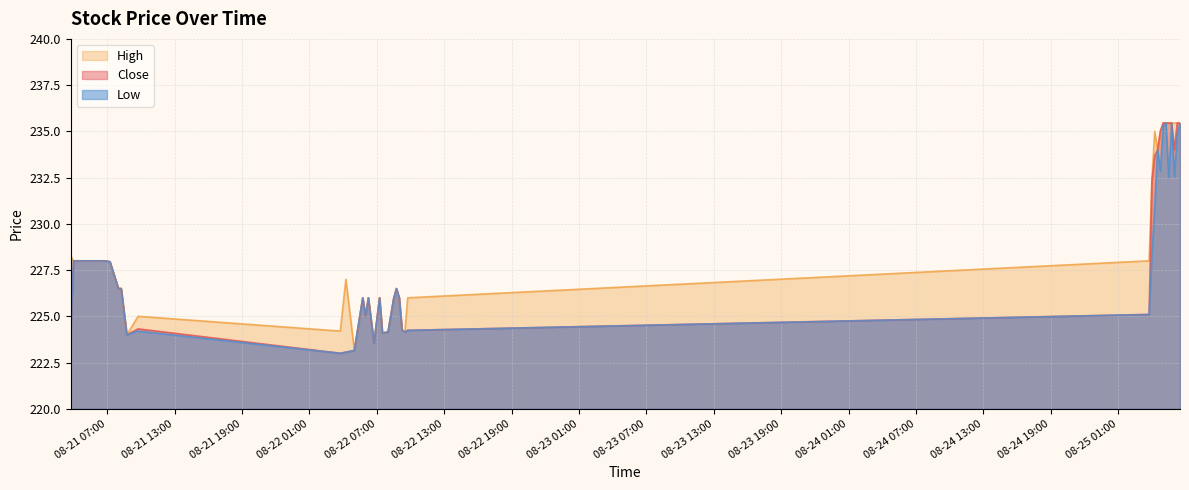

Reading right to left, transcribe all the data shown in this chart.

Close: 2025-08-25 06:30=235.4	2025-08-25 06:15=235.4	2025-08-25 06:00=234.0	2025-08-25 05:45=235.4	2025-08-25 05:30=235.4	2025-08-25 05:15=235.4	2025-08-25 05:00=235.4	2025-08-25 04:45=235.0	2025-08-25 04:30=234.0	2025-08-25 04:15=233.7	2025-08-25 04:00=232.3	2025-08-25 03:45=225.1	2025-08-22 09:45=224.2	2025-08-22 09:30=224.1	2025-08-22 09:15=224.2	2025-08-22 09:00=226.0	2025-08-22 08:45=226.5	2025-08-22 08:30=225.9	2025-08-22 08:00=224.1	2025-08-22 07:30=224.1	2025-08-22 07:15=226.0	2025-08-22 06:45=223.6	2025-08-22 06:15=226.0	2025-08-22 06:00=225.0	2025-08-22 05:45=226.0	2025-08-22 05:00=223.1	2025-08-22 04:15=223.1	2025-08-22 03:45=223.0	2025-08-21 09:45=224.3	2025-08-21 08:45=224.0	2025-08-21 08:15=226.5	2025-08-21 08:00=226.5	2025-08-21 07:15=227.9	2025-08-21 06:45=228.0	2025-08-21 06:00=228.0	2025-08-21 05:15=228.0	2025-08-21 04:45=228.0	2025-08-21 04:30=228.0	2025-08-21 04:00=228.0	2025-08-21 03:45=224.1
High: 2025-08-25 06:30=235.4	2025-08-25 06:15=235.4	2025-08-25 06:00=235.4	2025-08-25 05:45=235.4	2025-08-25 05:30=235.4	2025-08-25 05:15=235.4	2025-08-25 05:00=235.4	2025-08-25 04:45=235.0	2025-08-25 04:30=234.0	2025-08-25 04:15=235.0	2025-08-25 04:00=232.4	2025-08-25 03:45=228.0	2025-08-22 09:45=226.0	2025-08-22 09:30=224.1	2025-08-22 09:15=224.2	2025-08-22 09:00=226.0	2025-08-22 08:45=226.5	2025-08-22 08:30=225.9	2025-08-22 08:00=224.1	2025-08-22 07:30=224.1	2025-08-22 07:15=226.0	2025-08-22 06:45=223.6	2025-08-22 06:15=226.0	2025-08-22 06:00=225.0	2025-08-22 05:45=226.0	2025-08-22 05:00=223.1	2025-08-22 04:15=227.0	2025-08-22 03:45=224.2	2025-08-21 09:45=225.0	2025-08-21 08:45=224.0	2025-08-21 08:15=226.5	2025-08-21 08:00=226.5	2025-08-21 07:15=227.9	2025-08-21 06:45=228.0	2025-08-21 06:00=228.0	2025-08-21 05:15=228.0	2025-08-21 04:45=228.0	2025-08-21 04:30=228.0	2025-08-21 04:00=228.0	2025-08-21 03:45=228.3
Low: 2025-08-25 06:30=235.4	2025-08-25 06:15=234.8	2025-08-25 06:00=232.6	2025-08-25 05:45=235.4	2025-08-25 05:30=232.5	2025-08-25 05:15=235.4	2025-08-25 05:00=235.3	2025-08-25 04:45=232.9	2025-08-25 04:30=234.0	2025-08-25 04:15=231.0	2025-08-25 04:00=228.4	2025-08-25 03:45=225.1	2025-08-22 09:45=224.2	2025-08-22 09:30=224.1	2025-08-22 09:15=224.2	2025-08-22 09:00=226.0	2025-08-22 08:45=226.5	2025-08-22 08:30=225.9	2025-08-22 08:00=224.1	2025-08-22 07:30=224.1	2025-08-22 07:15=226.0	2025-08-22 06:45=223.6	2025-08-22 06:15=226.0	2025-08-22 06:00=225.0	2025-08-22 05:45=226.0	2025-08-22 05:00=223.1	2025-08-22 04:15=223.1	2025-08-22 03:45=223.0	2025-08-21 09:45=224.2	2025-08-21 08:45=224.0	2025-08-21 08:15=226.5	2025-08-21 08:00=226.5	2025-08-21 07:15=227.9	2025-08-21 06:45=228.0	2025-08-21 06:00=228.0	2025-08-21 05:15=228.0	2025-08-21 04:45=228.0	2025-08-21 04:30=228.0	2025-08-21 04:00=228.0	2025-08-21 03:45=224.1